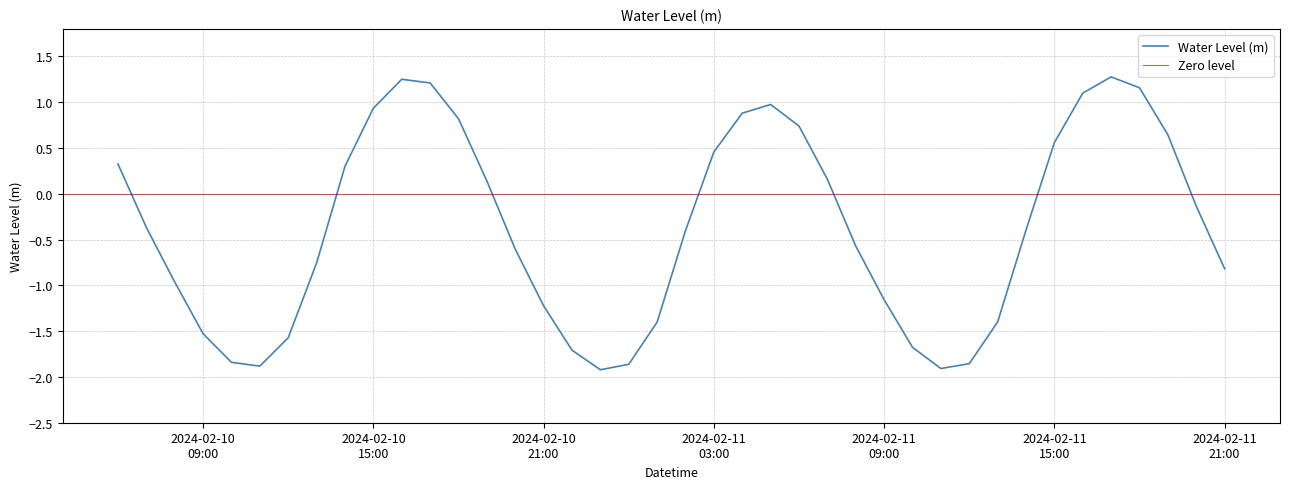

Where is the data nearest to the value 0?

2024-02-11 20:00:00